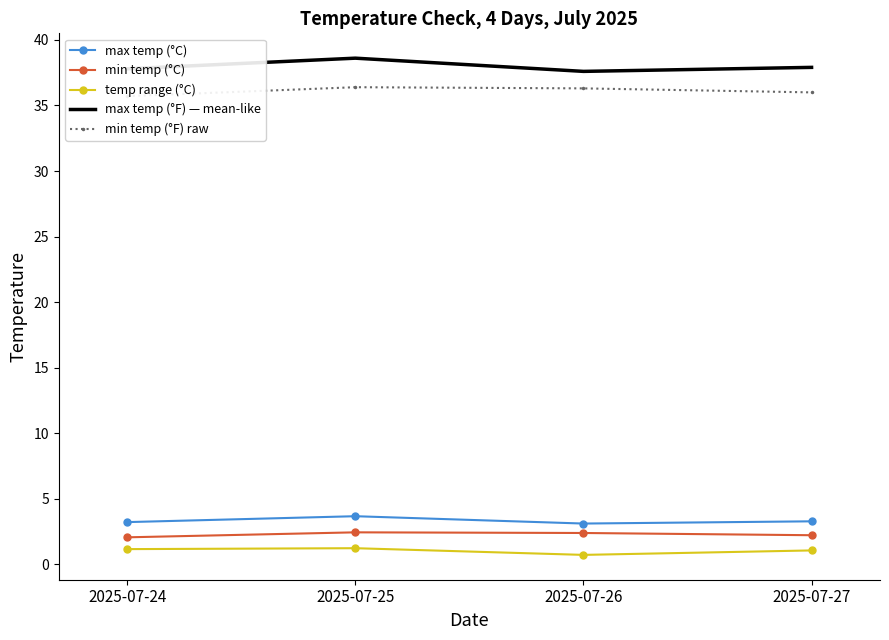

Reading left to right, what are all the values shown in this chart?

max temp (°C): 2025-07-24=3.2	2025-07-25=3.7	2025-07-26=3.1	2025-07-27=3.3
min temp (°C): 2025-07-24=2.1	2025-07-25=2.4	2025-07-26=2.4	2025-07-27=2.2
temp range (°C): 2025-07-24=1.2	2025-07-25=1.2	2025-07-26=0.7	2025-07-27=1.1
max temp (°F) — mean-like: 2025-07-24=37.8	2025-07-25=38.6	2025-07-26=37.6	2025-07-27=37.9
min temp (°F) raw: 2025-07-24=35.7	2025-07-25=36.4	2025-07-26=36.3	2025-07-27=36.0